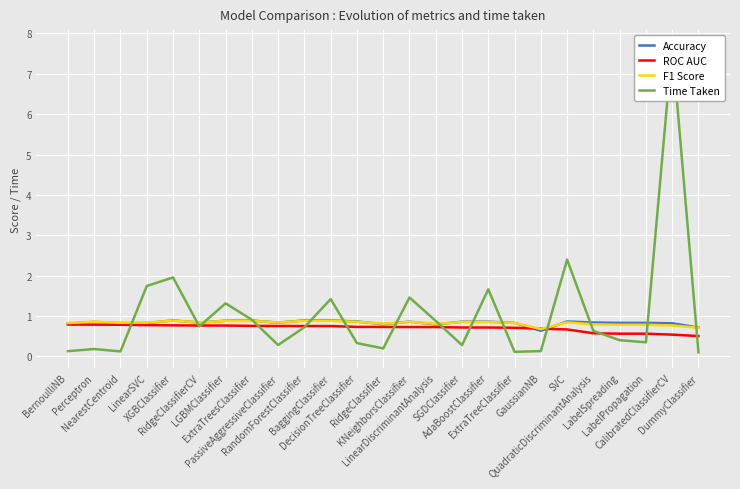

Count the number of categories in the chart.

25